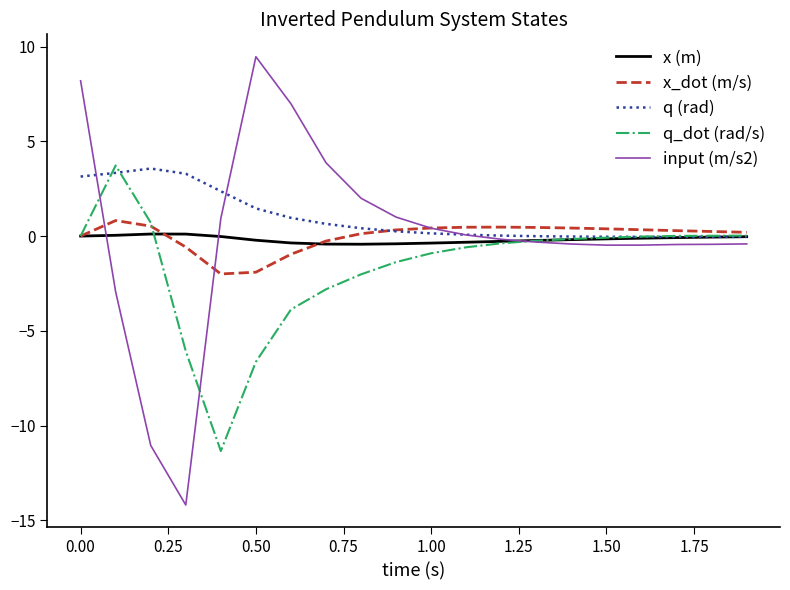

What is the minimum value for x_dot (m/s)?

-2.0